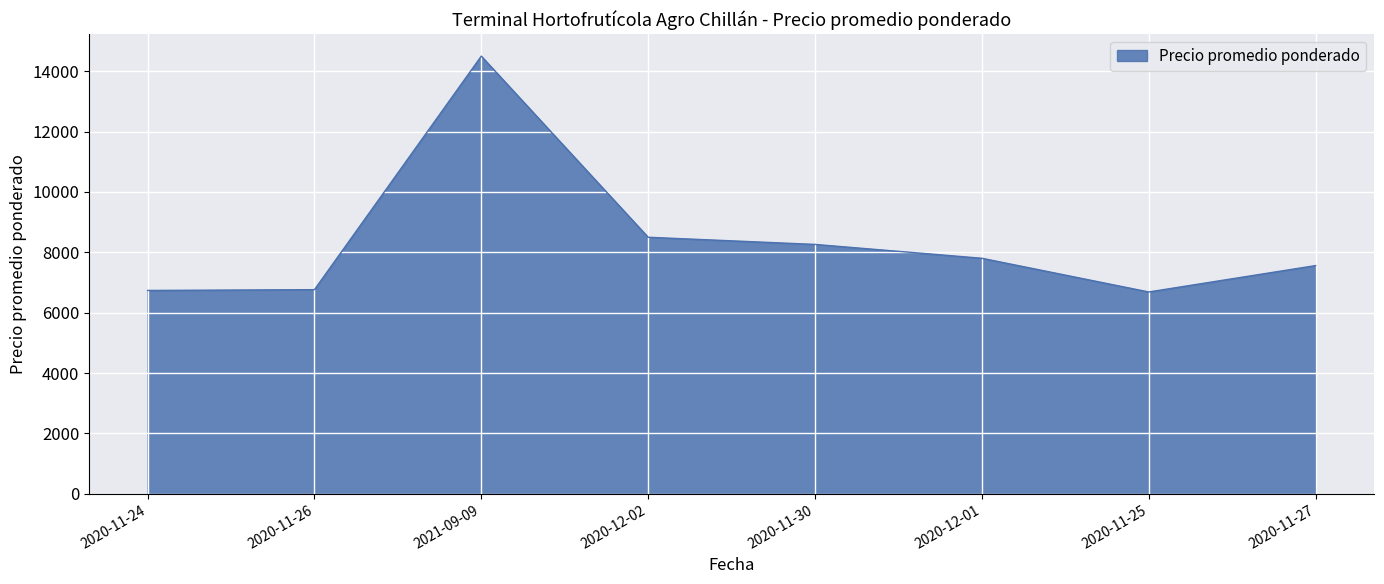

What position from the right is 2020-11-27?

1